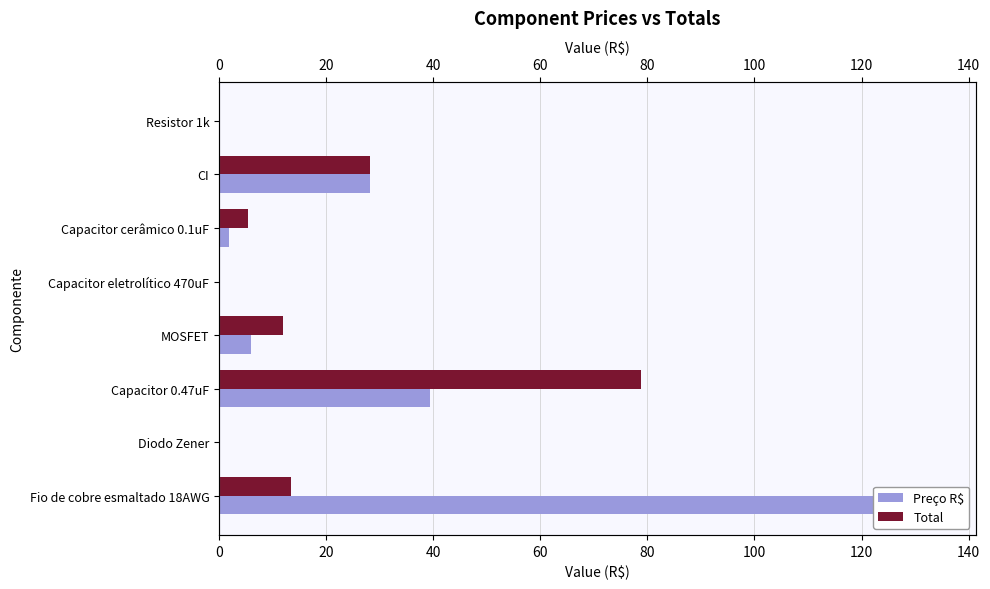

How many values in the Preço R$ series exceed 6?

3